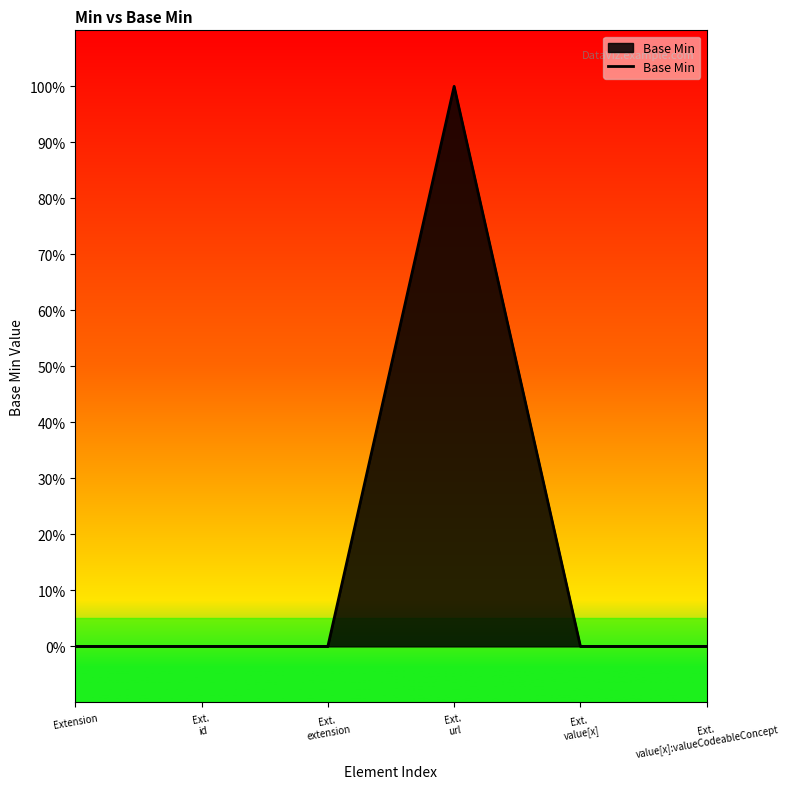

Does the chart have visible grid lines?

No